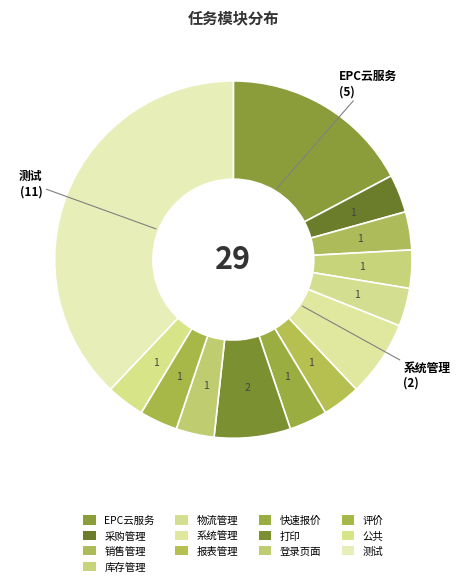

How many slices are in this pie chart?

13